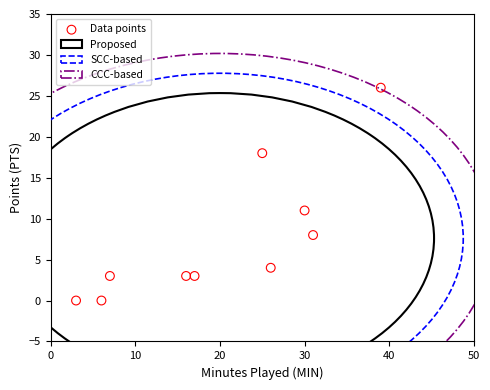

What is the average Y value?

8